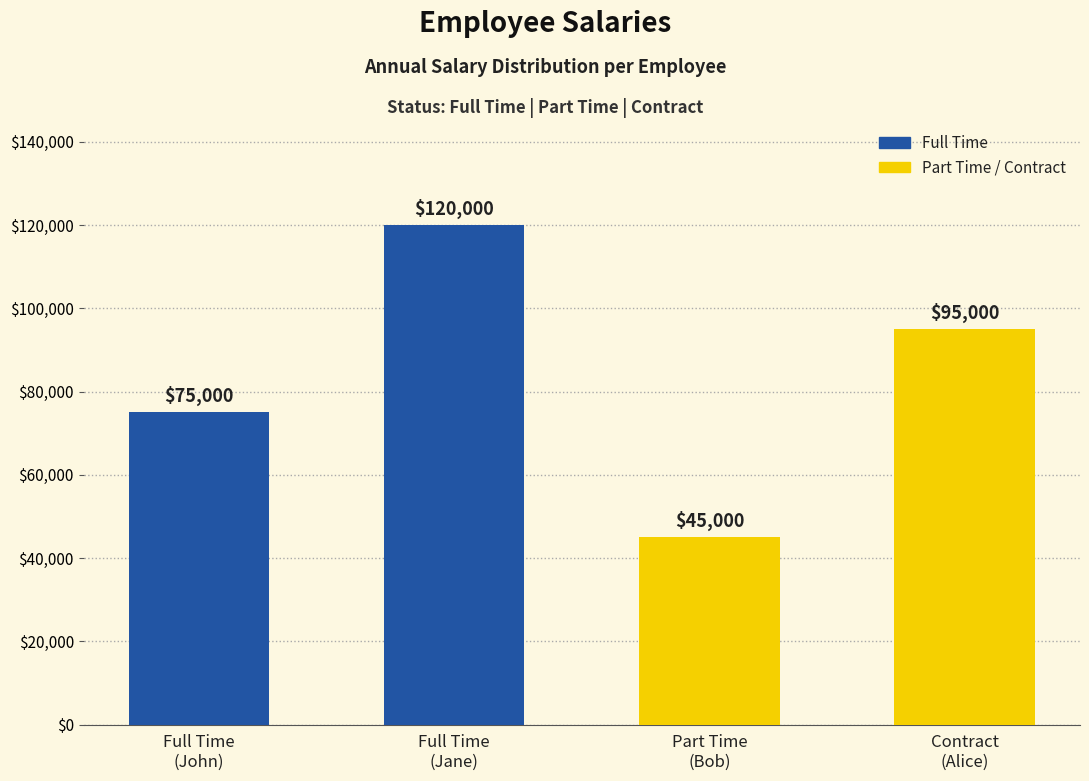

Is it true that the value at Full Time (John Doe) is 114136?

False